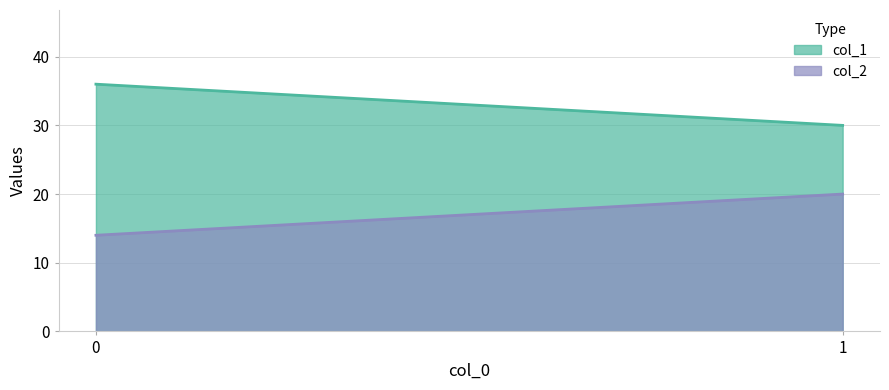

What value does the col_1 series have at 1?

30